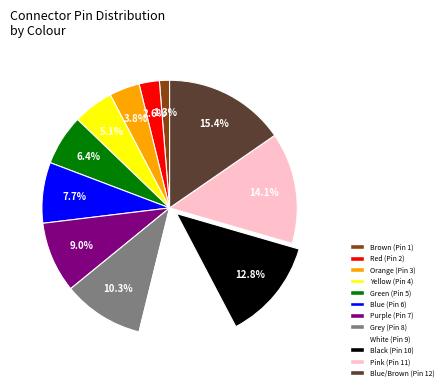

Does any single category account for the majority?

No